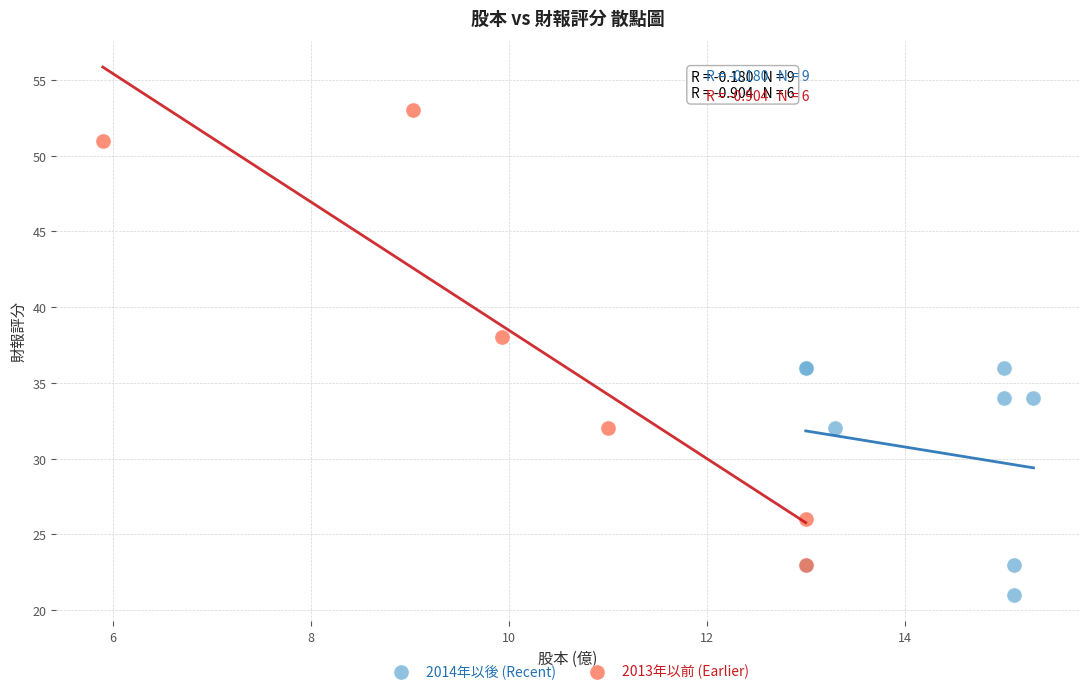

What are all the series names shown in the legend?

2014年以後 (Recent), 2013年以前 (Earlier)